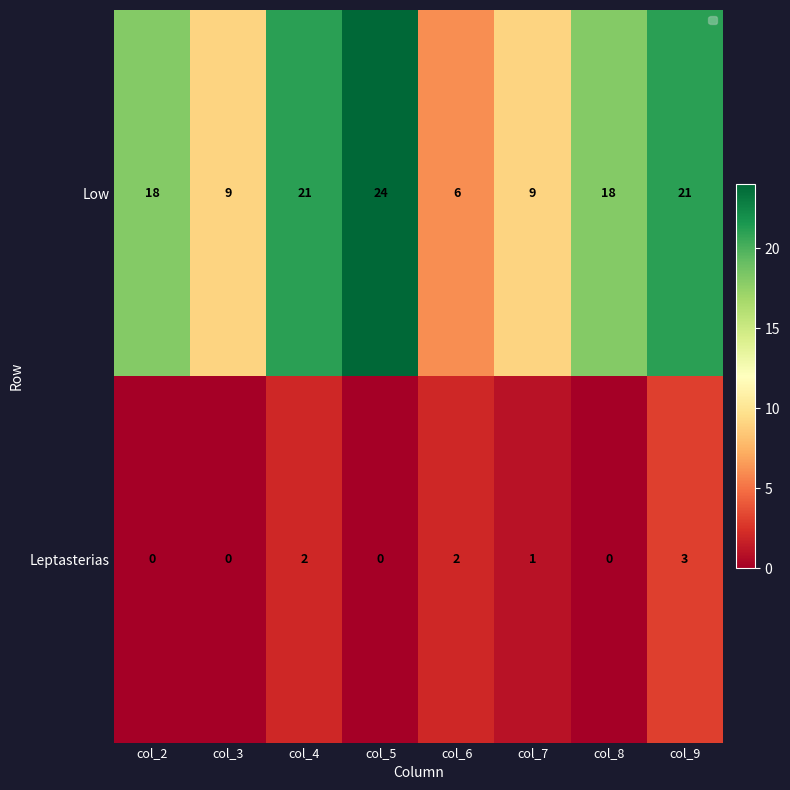

Is it true that Low equals 15 at col_7?

False